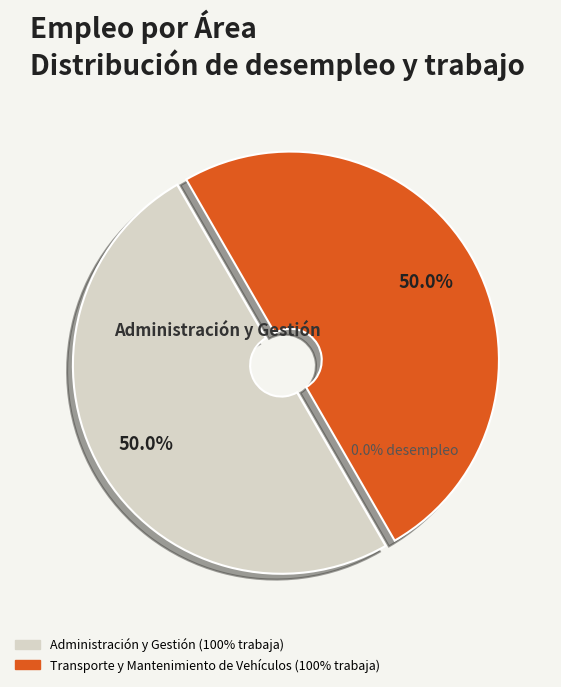

Rank the series at Administración y Gestión from lowest to highest value.

%desempleo, %trabaja